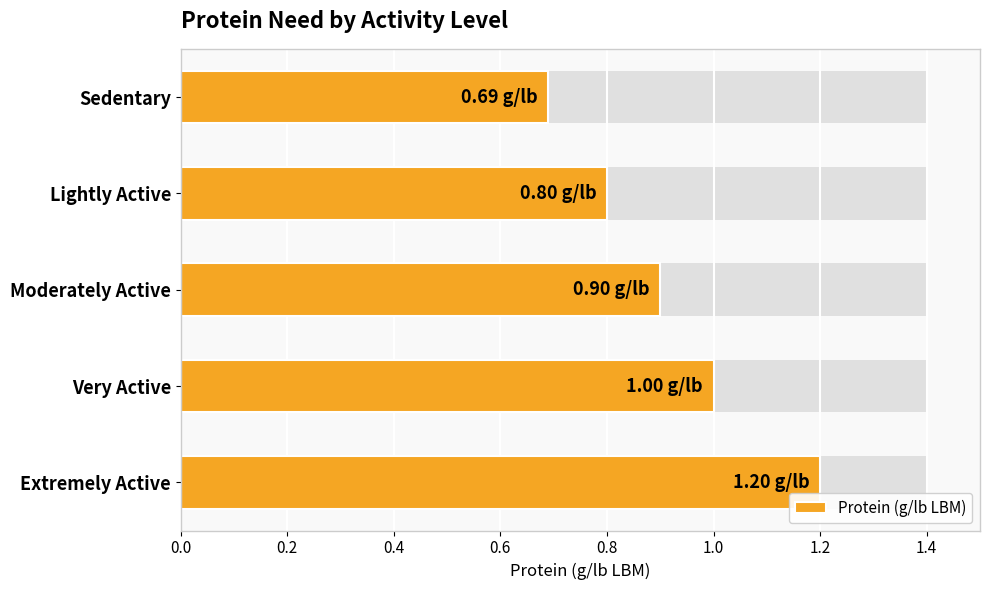

Reading right to left, list all the values displayed in this chart.

1.2	1.0	0.9	0.8	0.7